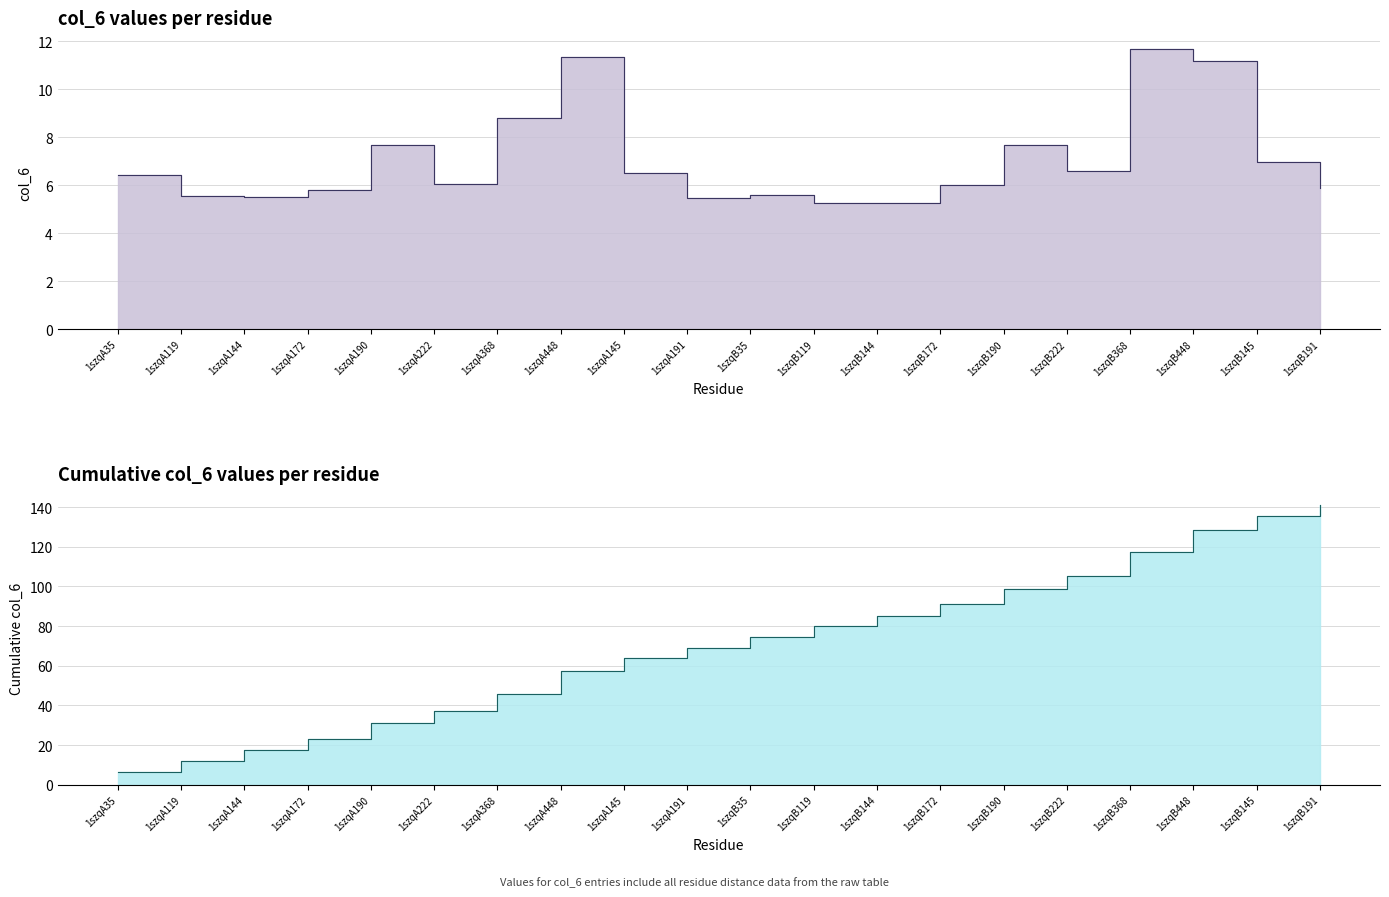

What is the sum of all col_6 values?

141.2